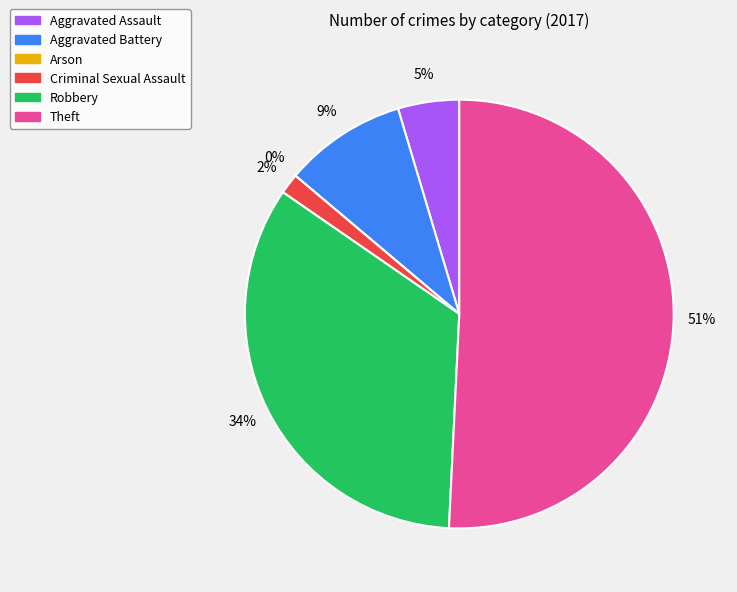

Does any single category account for the majority?

Yes